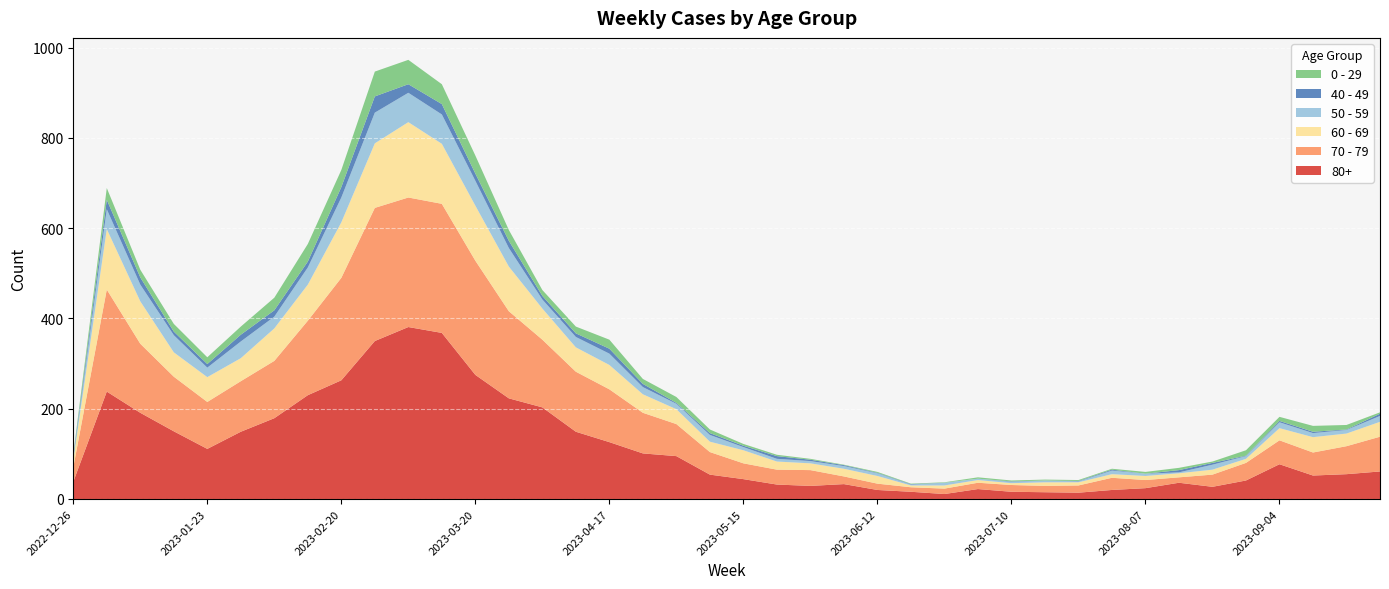

Reading left to right, list all the values displayed in this chart.

80+: 38	238	191	150	111	149	179	230	263	350	381	368	275	223	203	149	126	101	95	54	44	32	29	33	20	16	11	22	16	15	14	20	24	36	27	41	77	52	55	61
70 - 79: 32	226	153	121	104	112	127	165	227	295	287	286	253	193	150	133	117	90	71	50	35	33	35	17	14	10	12	14	15	14	16	27	18	12	27	39	53	51	62	77
60 - 69: 16	134	94	54	55	51	72	80	123	143	167	133	122	99	69	54	54	41	33	23	29	18	15	17	17	4	7	6	4	8	7	8	9	9	11	9	27	34	28	33
50 - 59: 5	44	37	38	21	37	26	38	55	68	65	65	55	41	20	23	25	16	12	15	7	6	5	6	6	2	6	3	3	4	2	8	5	2	11	6	13	9	8	13
40 - 49: 4	21	16	8	8	15	14	13	23	36	19	23	16	16	8	8	11	7	2	4	3	6	3	2	1	1	0	0	1	0	1	2	0	5	4	1	3	3	1	5
0 - 29: 4	26	17	17	15	18	28	39	38	55	54	44	40	24	13	15	20	11	13	8	4	3	2	1	2	1	1	3	2	2	2	2	4	5	3	12	9	13	10	3